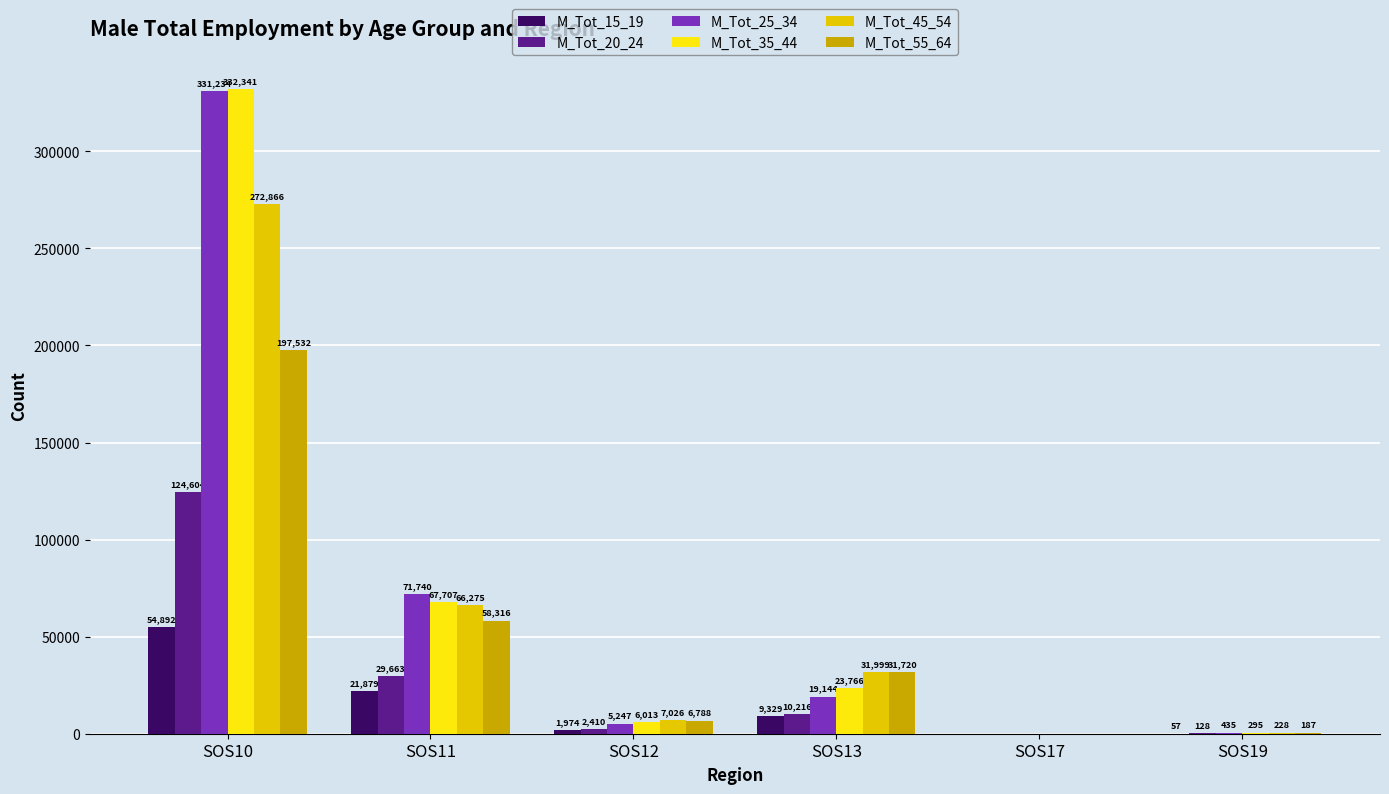

The value of M_Tot_35_44 at SOS13 is 41039. True or false?

False